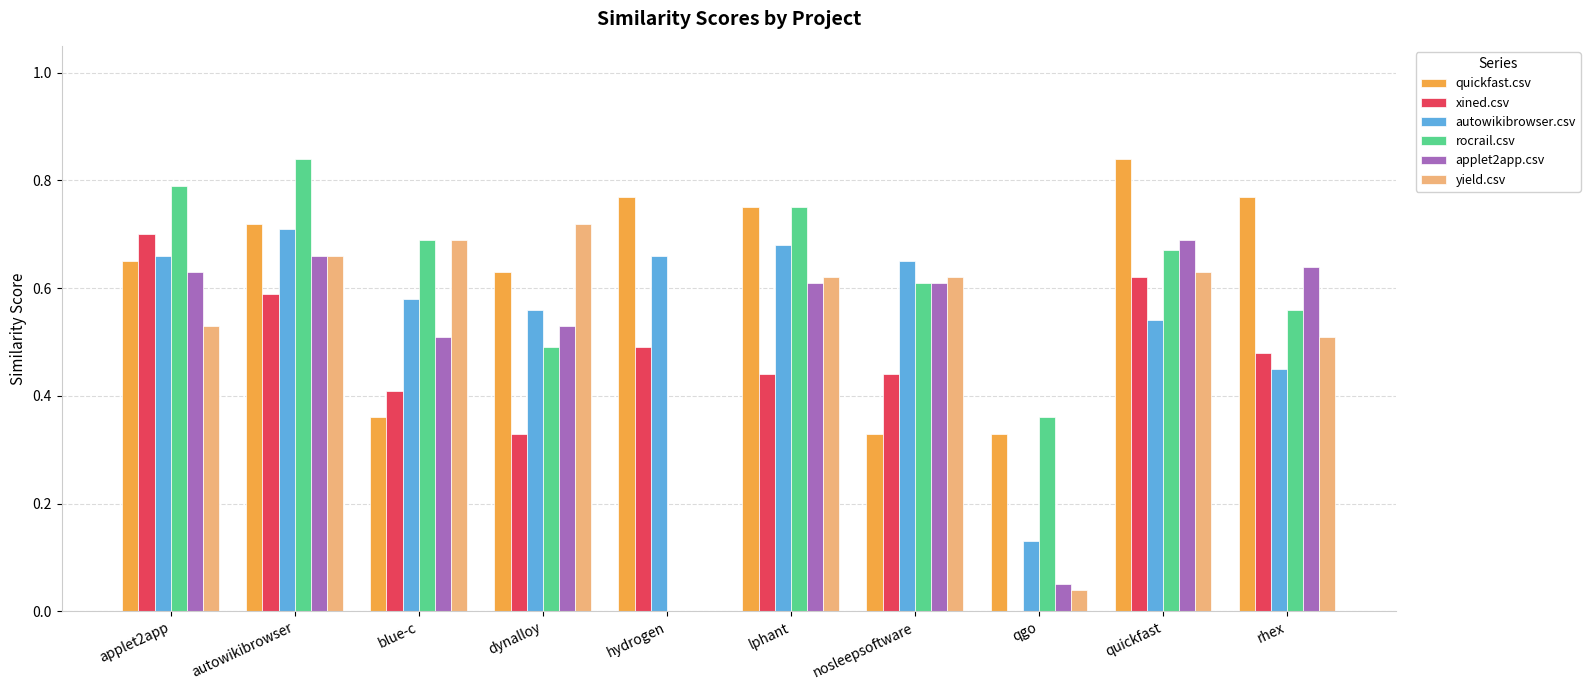

Between qgo and rhex, which series saw the biggest shift?

applet2app.csv